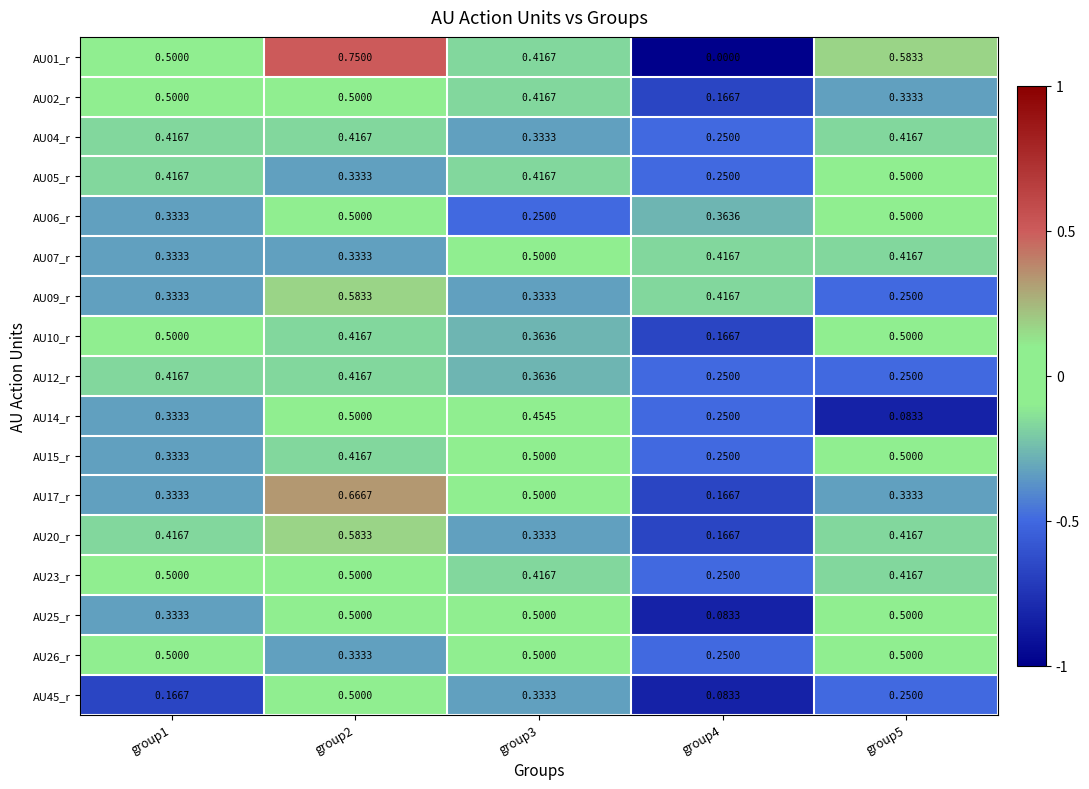

Is the value of AU45_r at group4 greater than the value of AU01_r at group1?

No